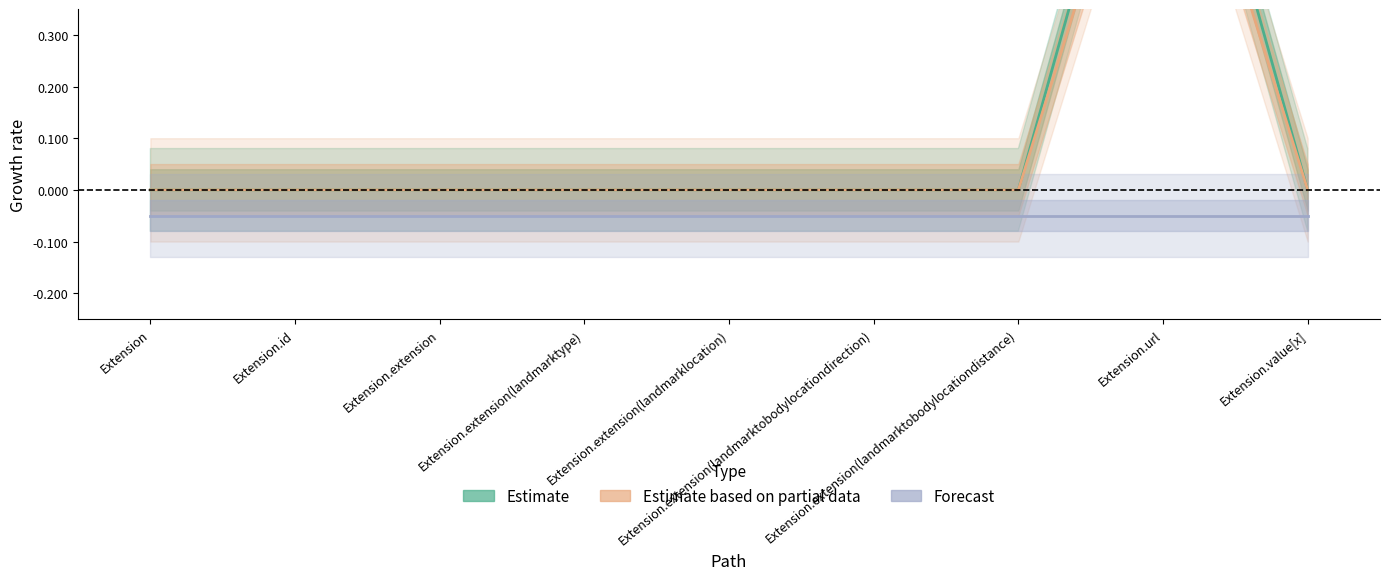

True or false: Forecast and Estimate intersect in this chart.

False